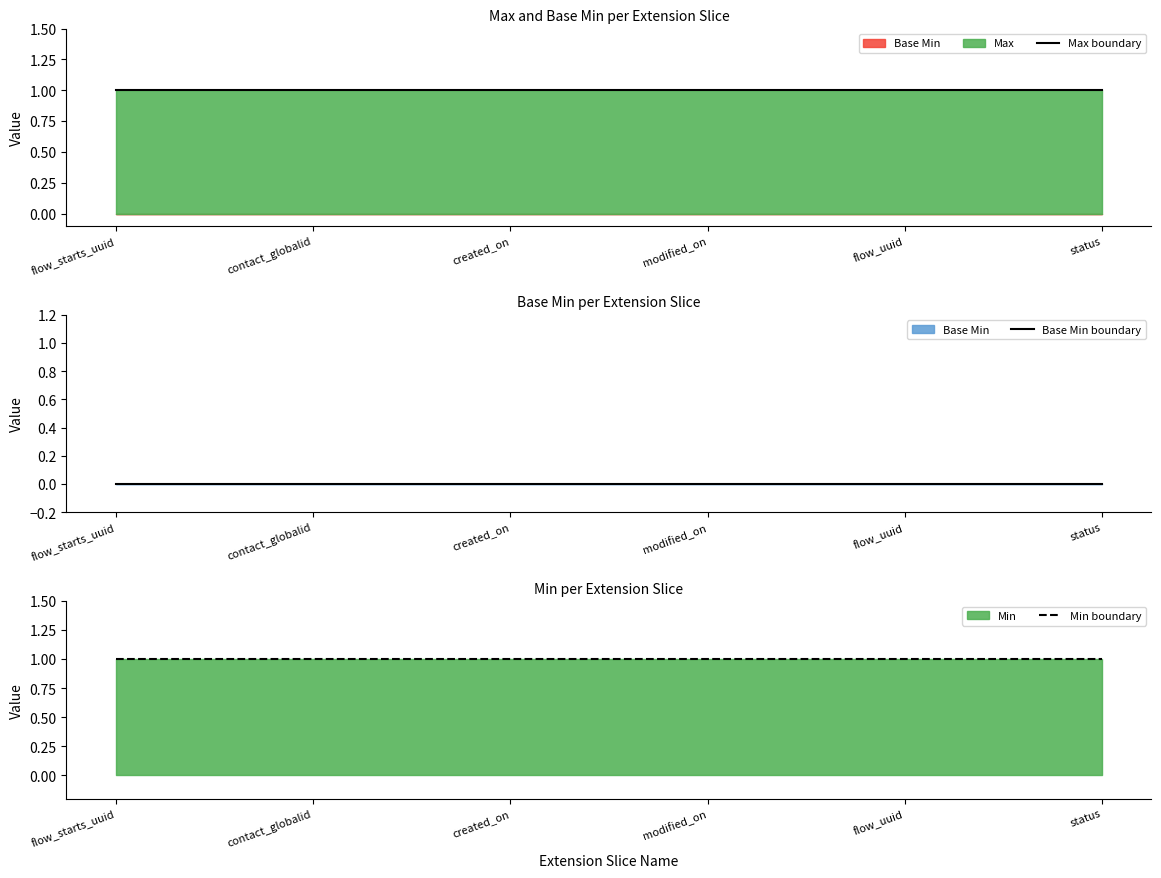

True or false: Base Min boundary has more than 1 points higher than both neighbors.

False